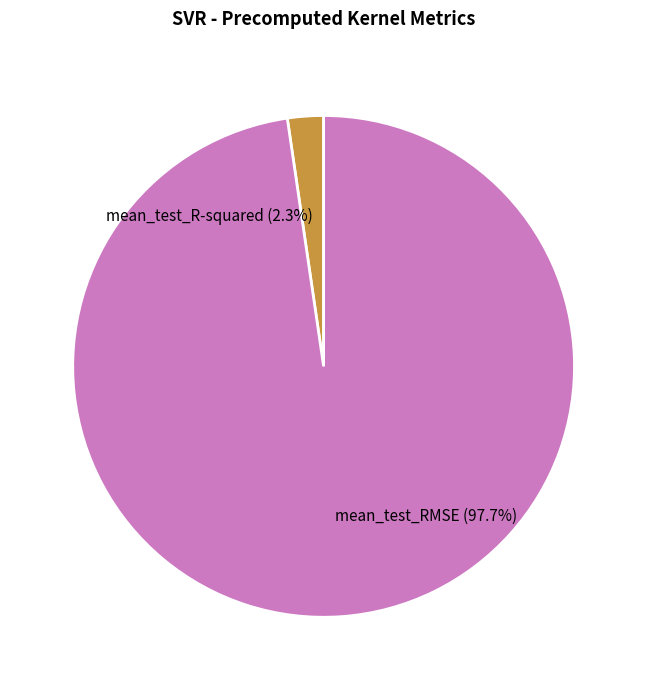

Does any single category account for the majority?

Yes